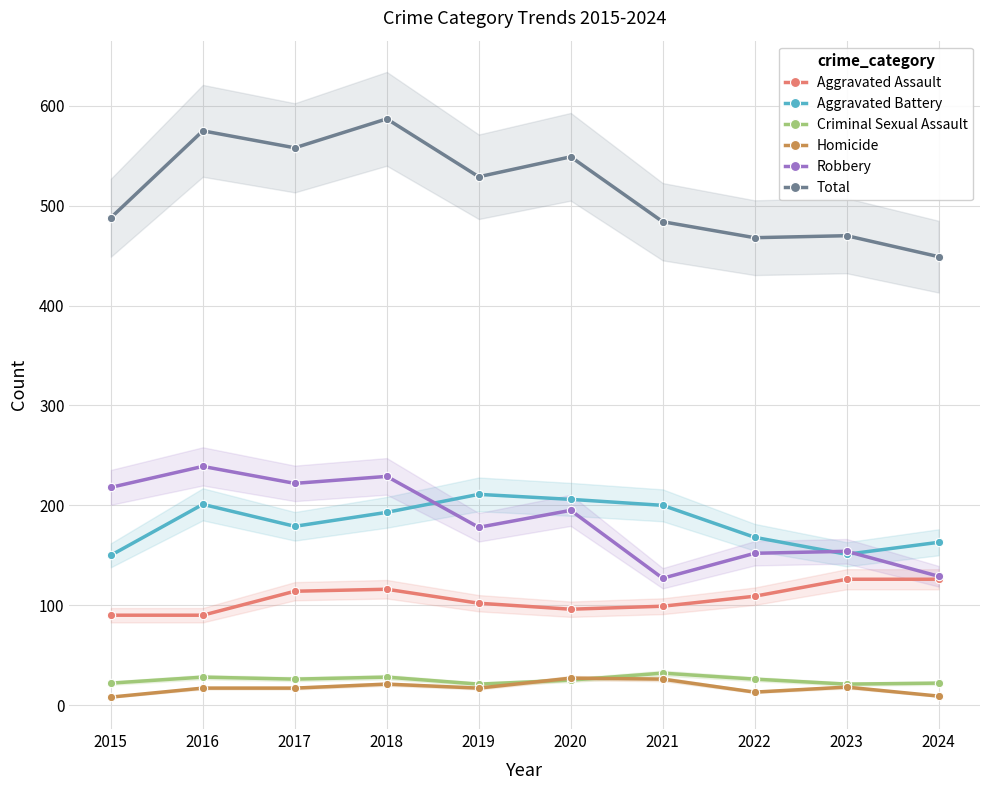

True or false: Criminal Sexual Assault and Aggravated Assault intersect in this chart.

False